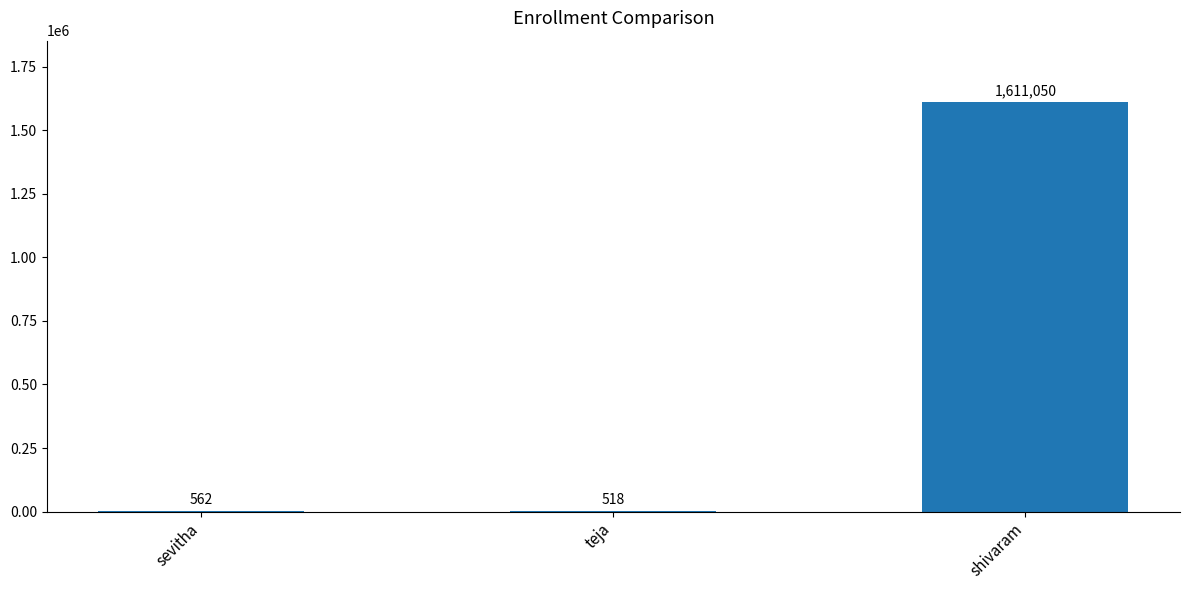

What is the sum of the values at shivaram and teja?

1611568